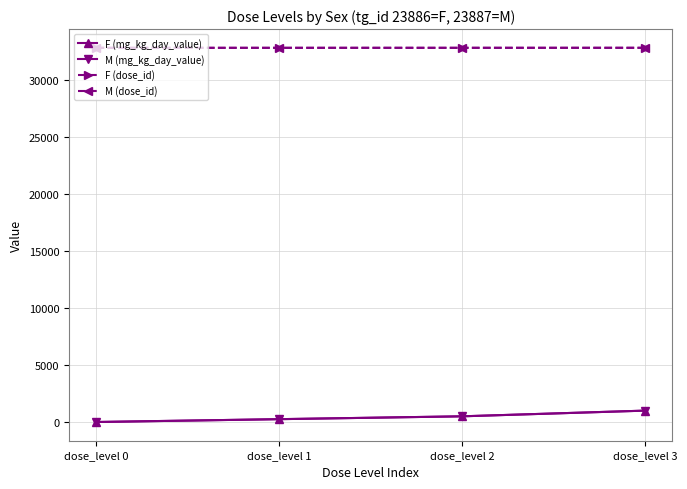

Reading left to right, list all the values displayed in this chart.

F (mg_kg_day_value): 0	250	500	1000
M (mg_kg_day_value): 0	250	500	1000
F (dose_id): 32861	32862	32863	32864
M (dose_id): 32861	32862	32863	32864